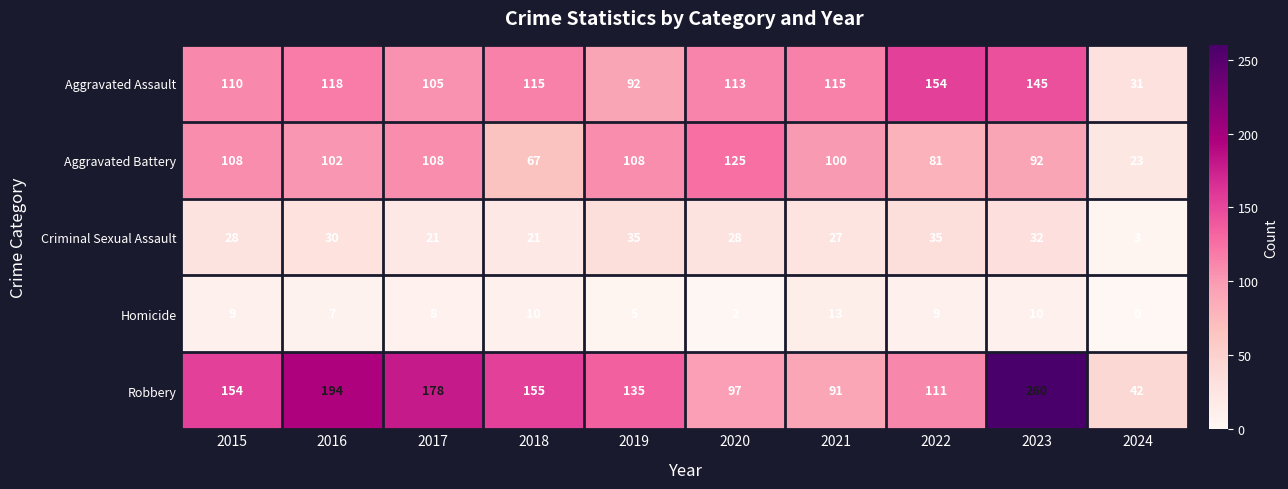

What is the average value of the Homicide series?

7